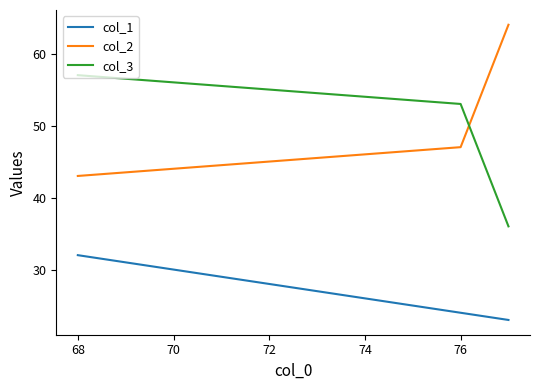

What is the highest value of the col_2 series?

64